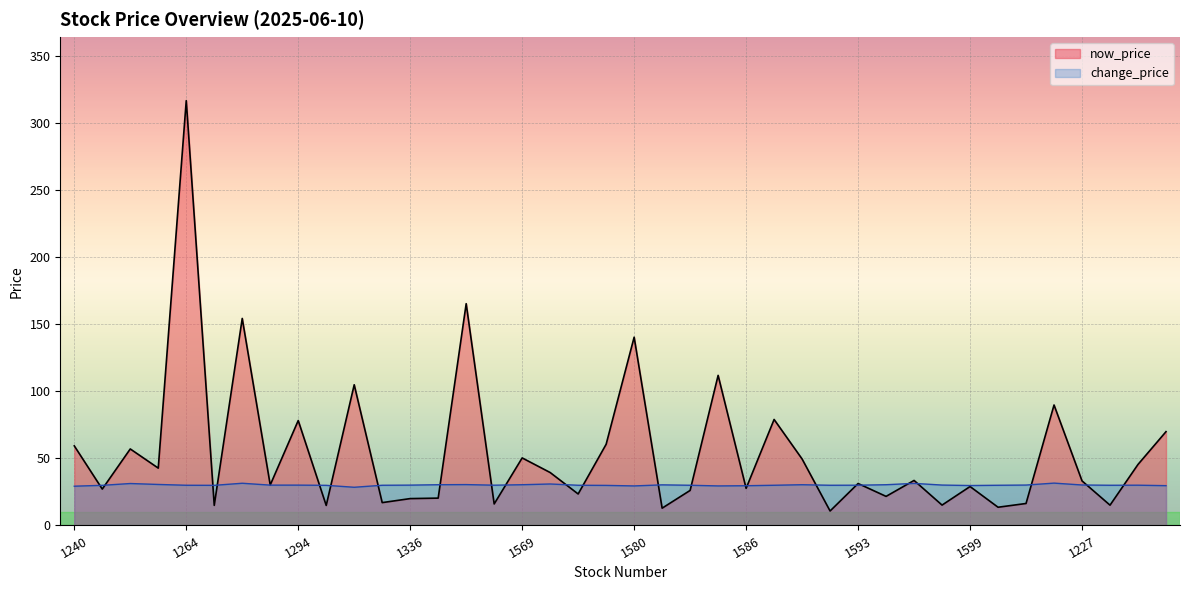

Reading right to left, extract all data points from this chart.

now_price: 1784=70.0	1229=45.5	1781=15.2	1227=33.2	1777=89.9	1742=16.4	1220=13.6	1599=29.1	1219=15.2	1595=33.6	1218=21.7	1593=31.3	1217=10.8	1591=49.6	1216=79.1	1586=27.7	1215=112.0	1584=26.1	1213=12.9	1580=140.5	1210=60.6	1570=23.5	1203=39.5	1569=50.4	1201=16.1	1565=165.5	1110=20.4	1336=20.1	1109=17.1	1295=105.0	1108=14.9	1294=78.3	1104=30.2	1268=154.5	1103=15.0	1264=317.0	1102=42.8	1259=57.1	1101=27.1	1240=59.4
change_price: 1784=29.7	1229=30.1	1781=30.0	1227=30.2	1777=31.6	1742=30.1	1220=30.0	1599=29.8	1219=30.1	1595=31.4	1218=30.4	1593=30.1	1217=30.0	1591=30.4	1216=30.0	1586=29.6	1215=29.5	1584=30.0	1213=30.3	1580=29.5	1210=29.9	1570=30.0	1203=30.9	1569=30.4	1201=30.1	1565=30.5	1110=30.4	1336=30.1	1109=30.0	1295=28.5	1108=29.9	1294=30.1	1104=30.1	1268=31.5	1103=29.9	1264=30.0	1102=30.6	1259=31.3	1101=29.9	1240=29.3